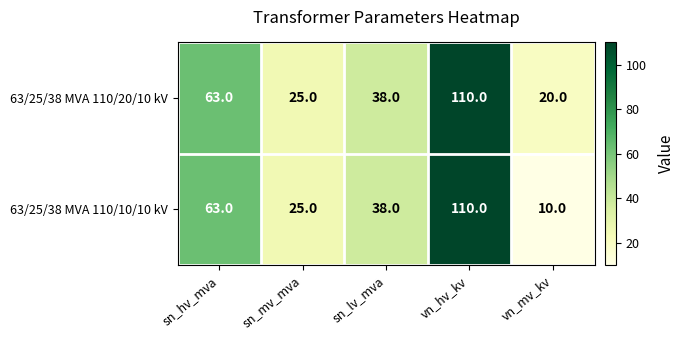

Reading right to left, what are all the values shown in this chart?

63/25/38 MVA 110/20/10 kV: 20	110	38	25	63
63/25/38 MVA 110/10/10 kV: 10	110	38	25	63